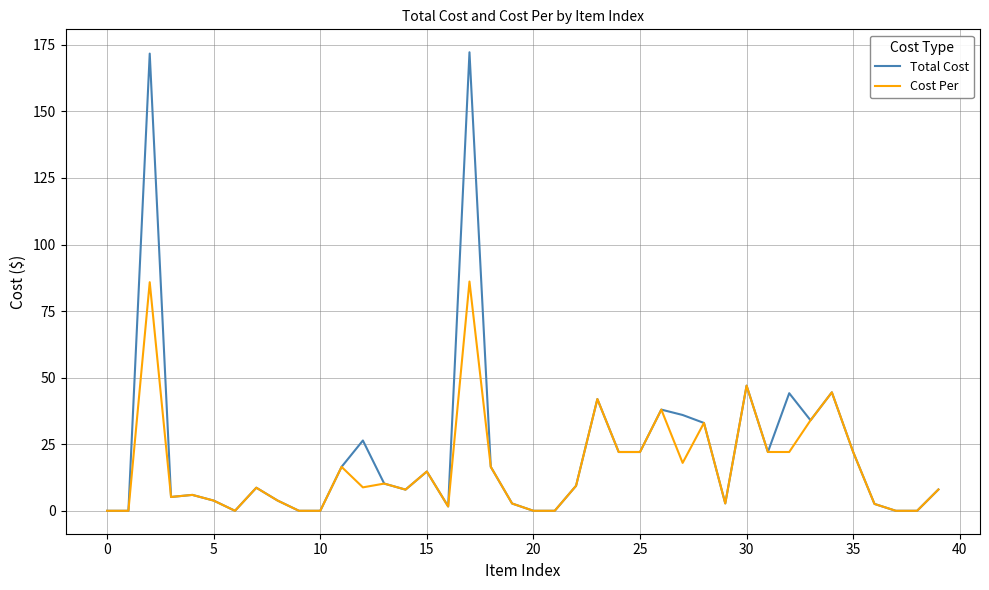

List the series in order of their peak value, highest first.

Total Cost, Cost Per